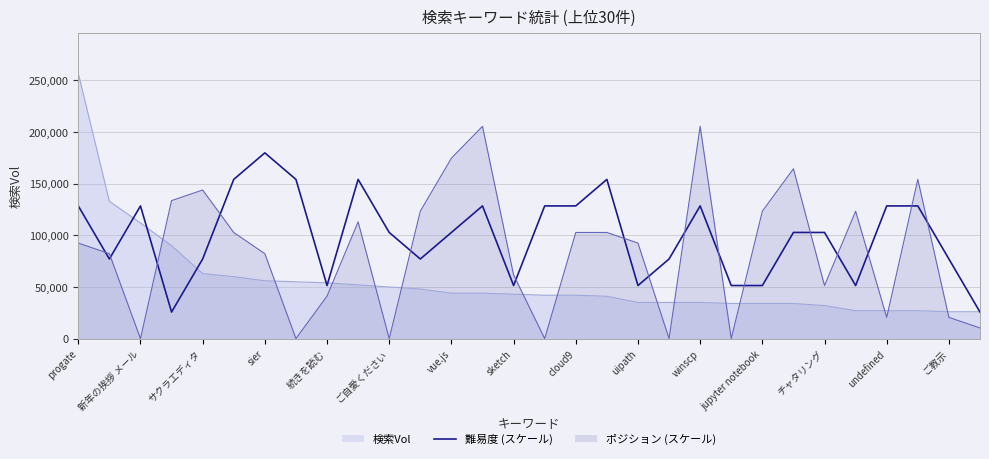

Which category has the highest value across all series?

progate